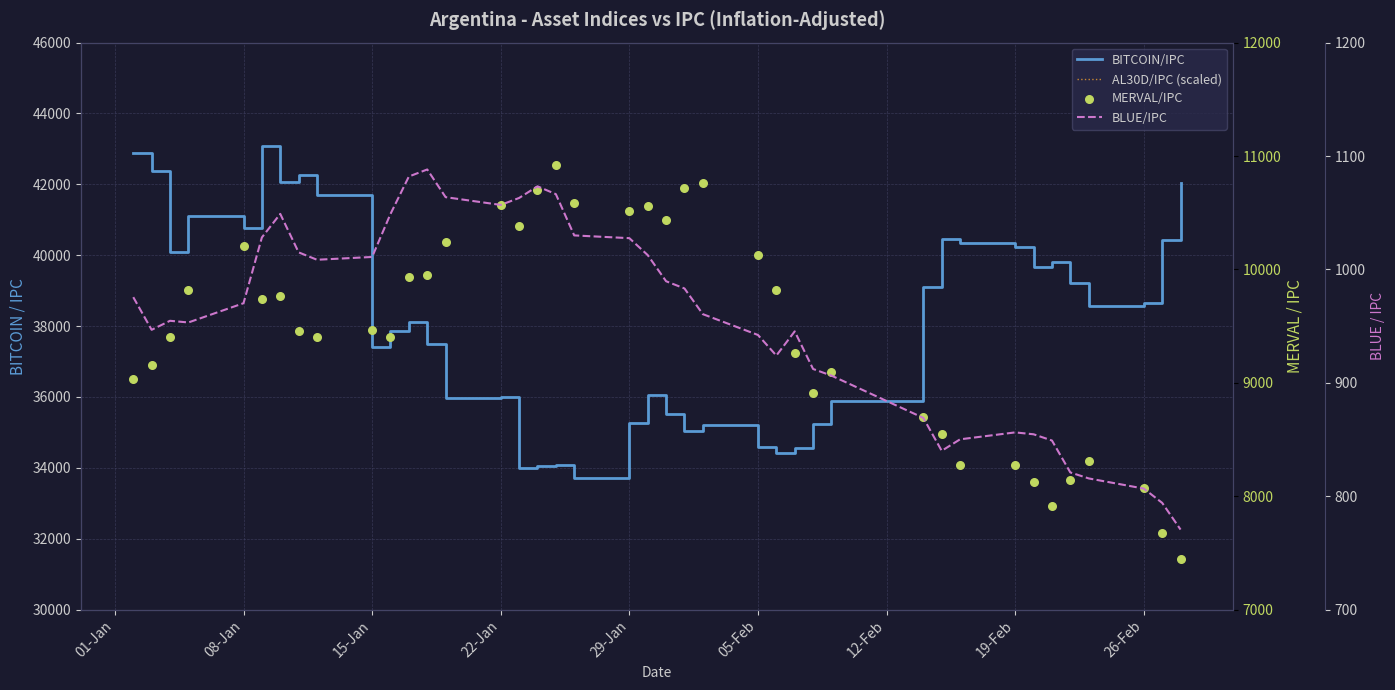

Which series reaches the minimum Y coordinate?

BLUE/IPC